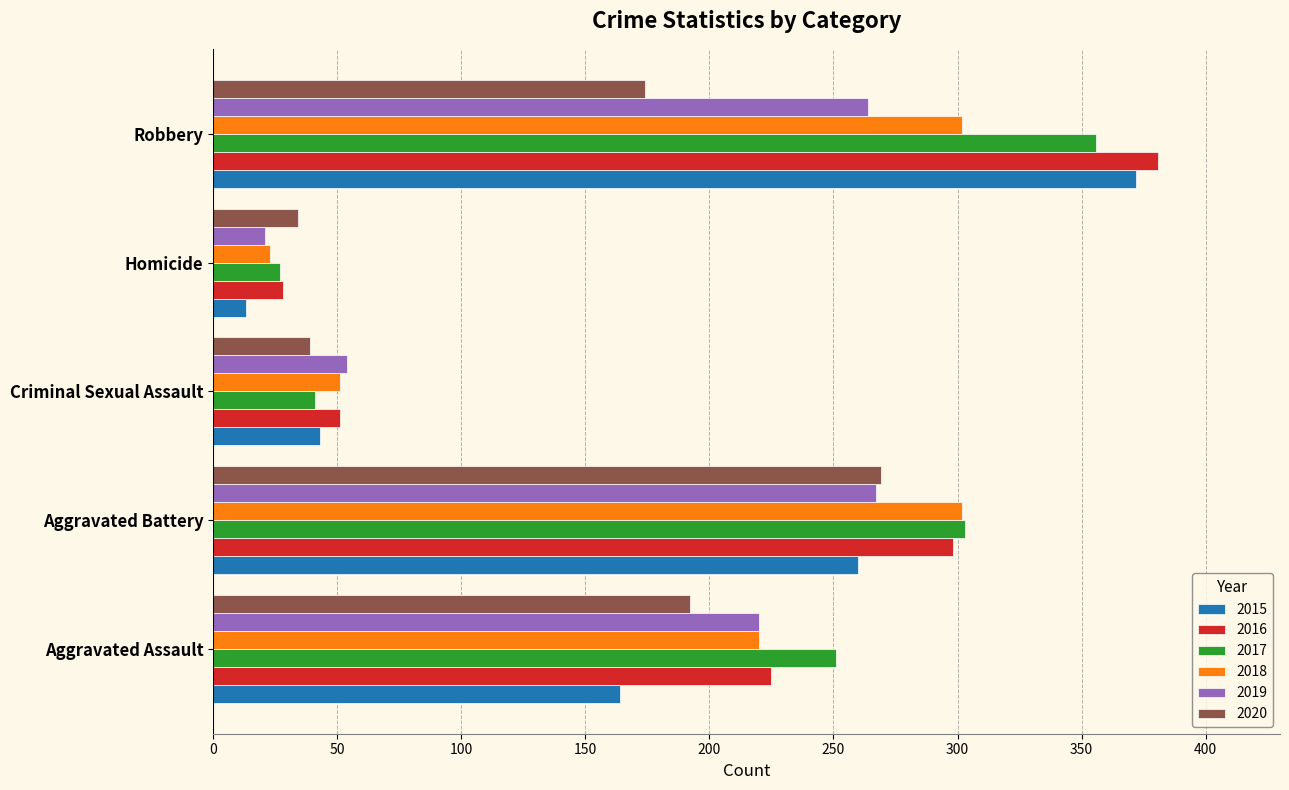

How many values in the 2016 series are below 225?

2